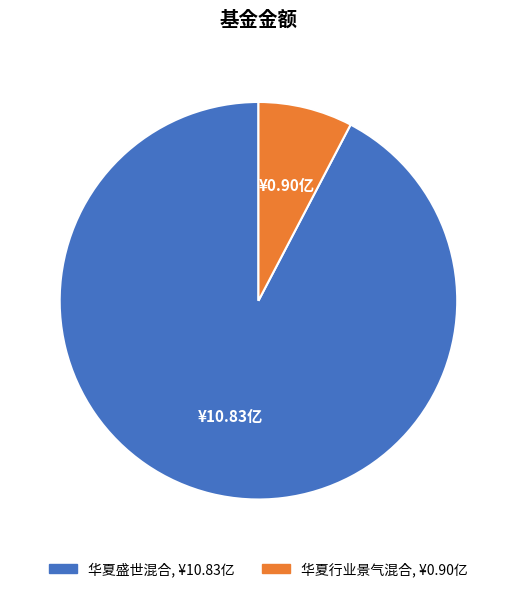

Is 华夏行业景气混合 the majority of the pie?

No